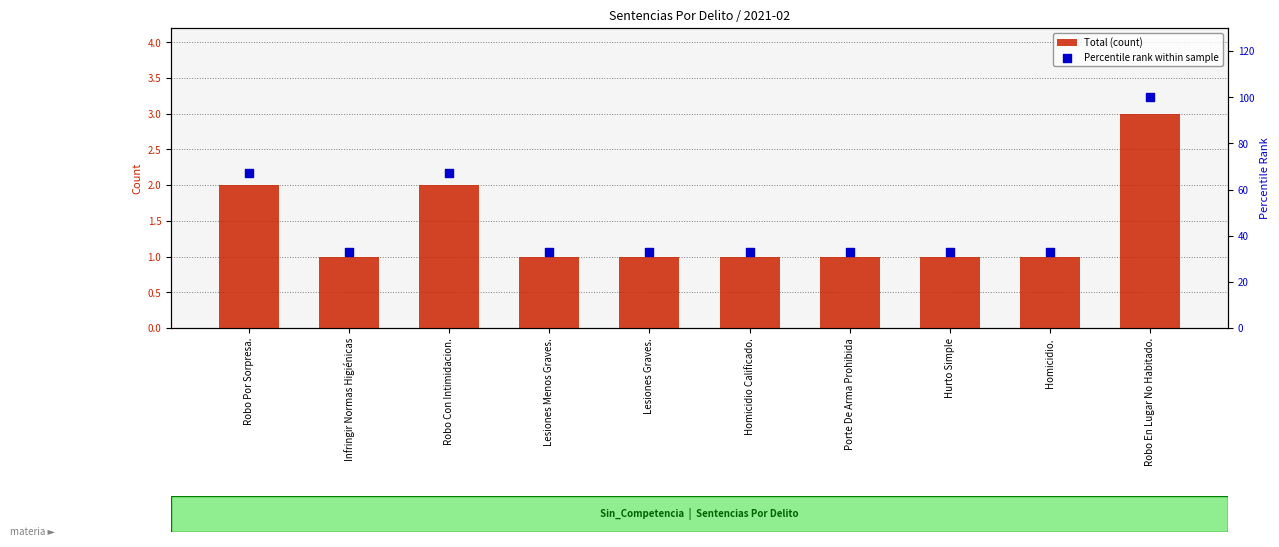

Which series contains the highest Y value?

Percentile rank within sample